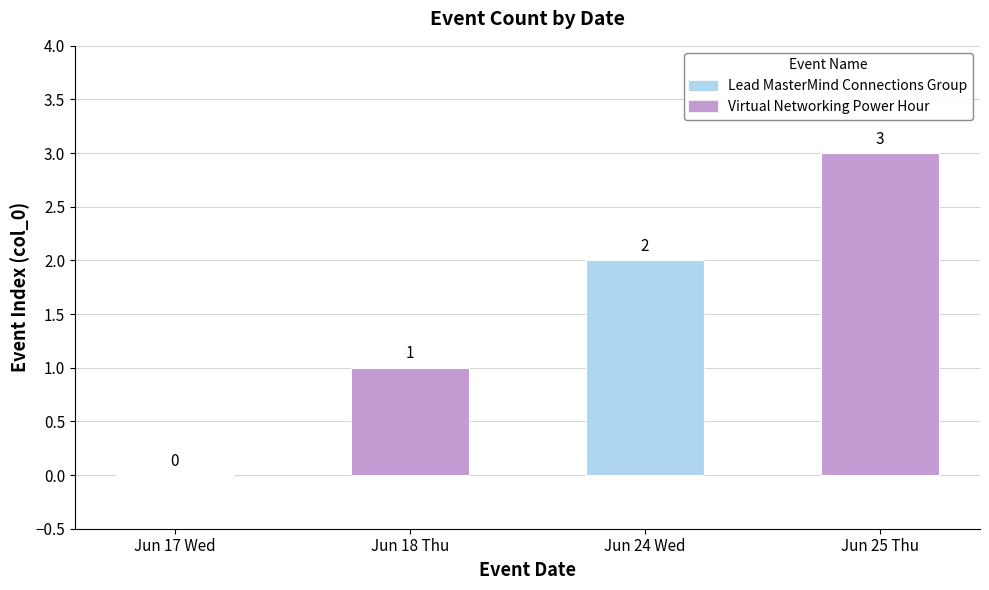

How many categories are shown in the chart?

4